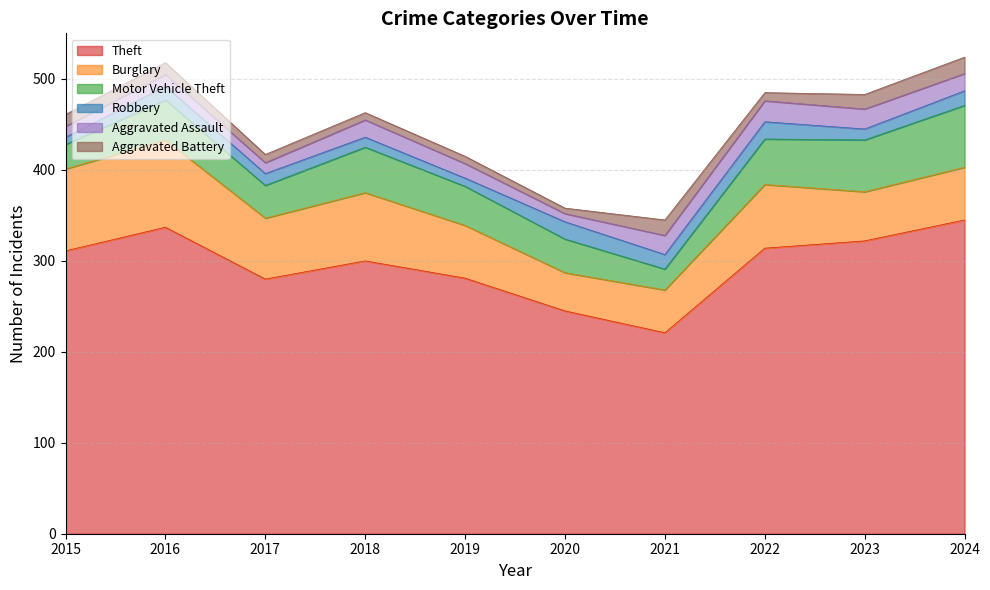

True or false: Motor Vehicle Theft has a value of 10 at 2018.

False